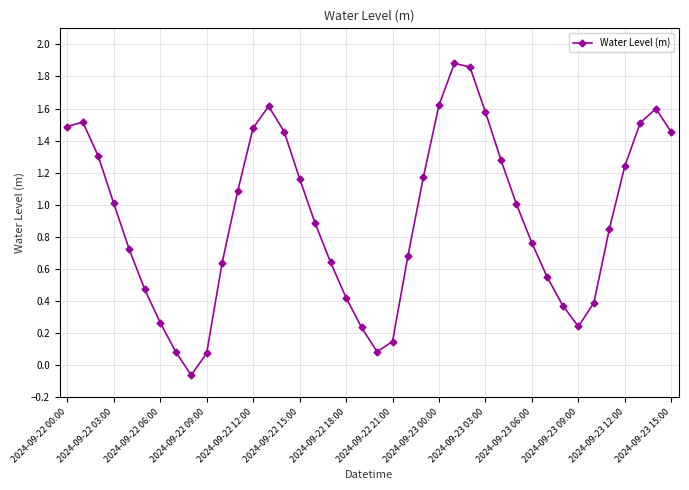

What is the average value?

0.9